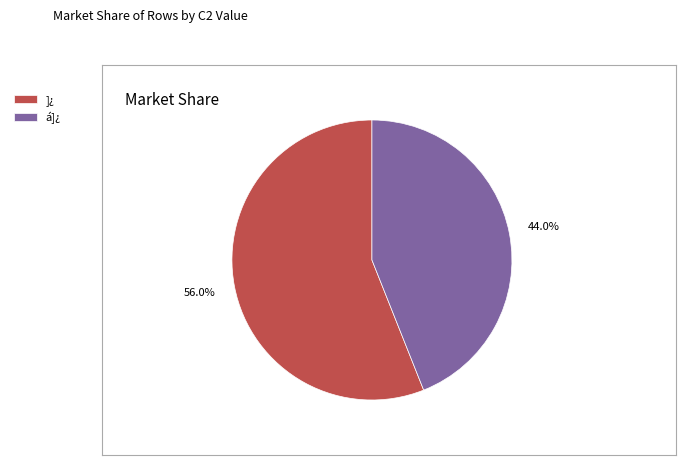

How many slices are in this pie chart?

2